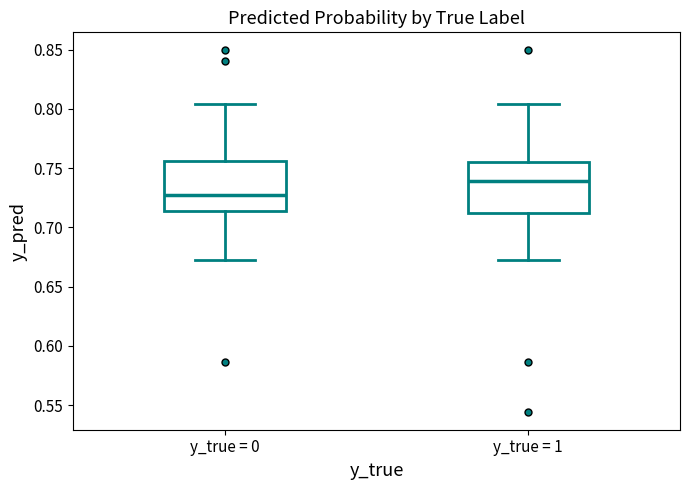

Which box's median line is the lowest?

y_true = 0